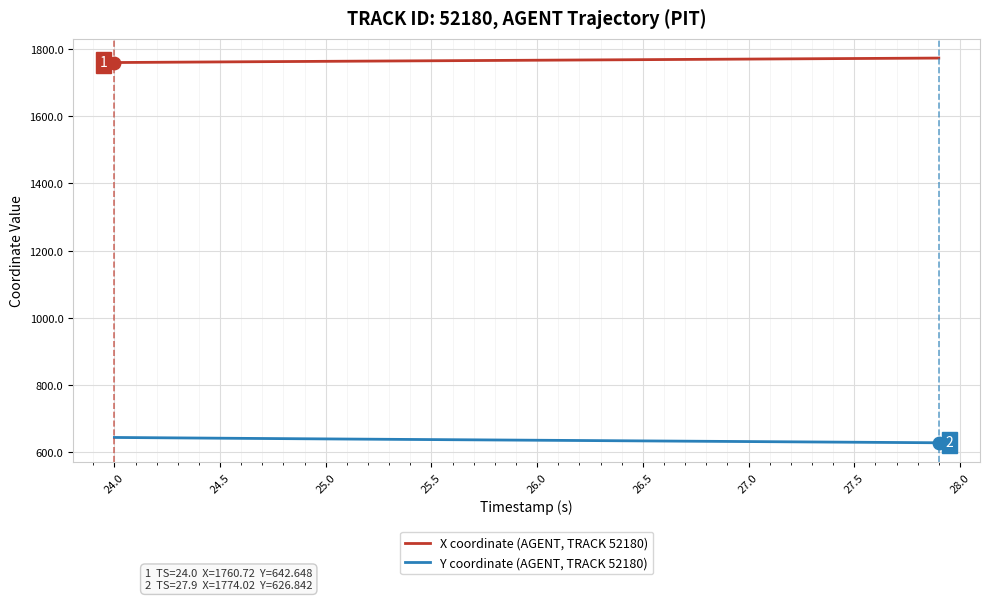

What are all the series names shown in the legend?

X coordinate (AGENT, TRACK 52180), Y coordinate (AGENT, TRACK 52180)